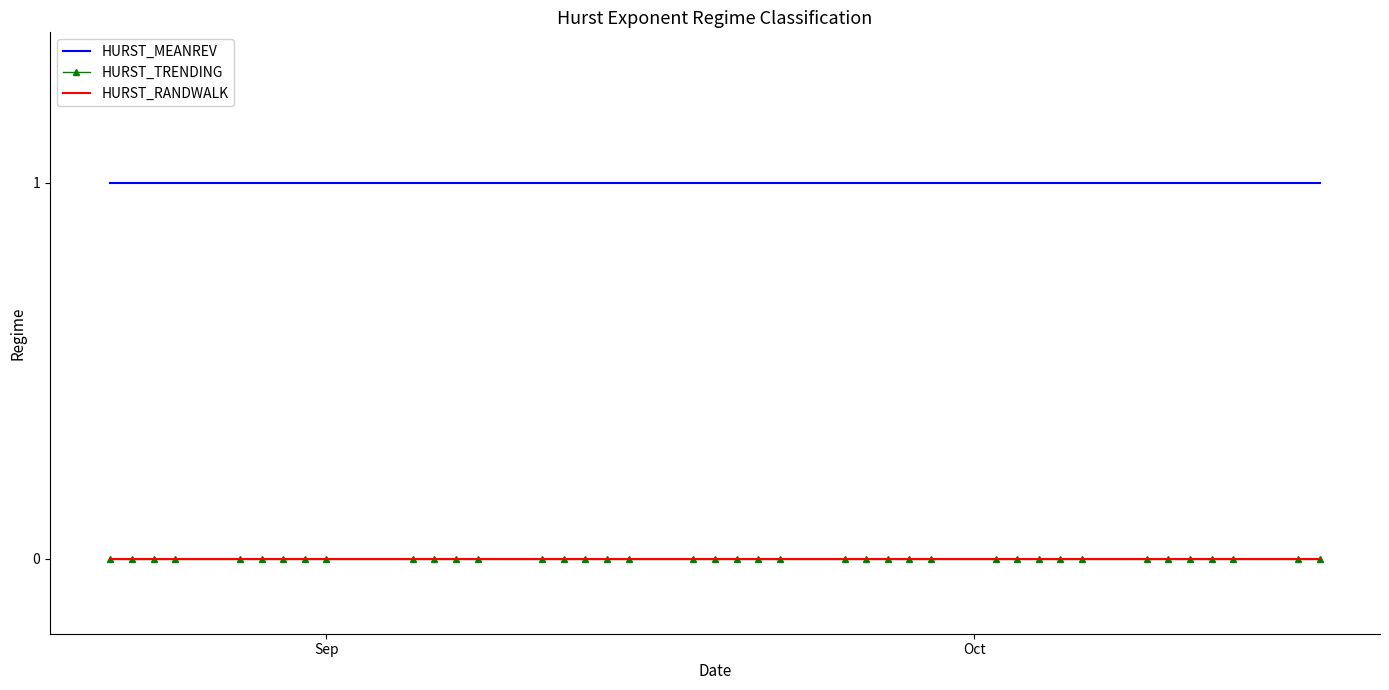

Reading left to right, extract all data points from this chart.

HURST_MEANREV: 1	1	1	1	1	1	1	1	1	1	1	1	1	1	1	1	1	1	1	1	1	1	1	1	1	1	1	1	1	1	1	1	1	1	1	1	1	1	1	1
HURST_TRENDING: 0	0	0	0	0	0	0	0	0	0	0	0	0	0	0	0	0	0	0	0	0	0	0	0	0	0	0	0	0	0	0	0	0	0	0	0	0	0	0	0
HURST_RANDWALK: 0	0	0	0	0	0	0	0	0	0	0	0	0	0	0	0	0	0	0	0	0	0	0	0	0	0	0	0	0	0	0	0	0	0	0	0	0	0	0	0